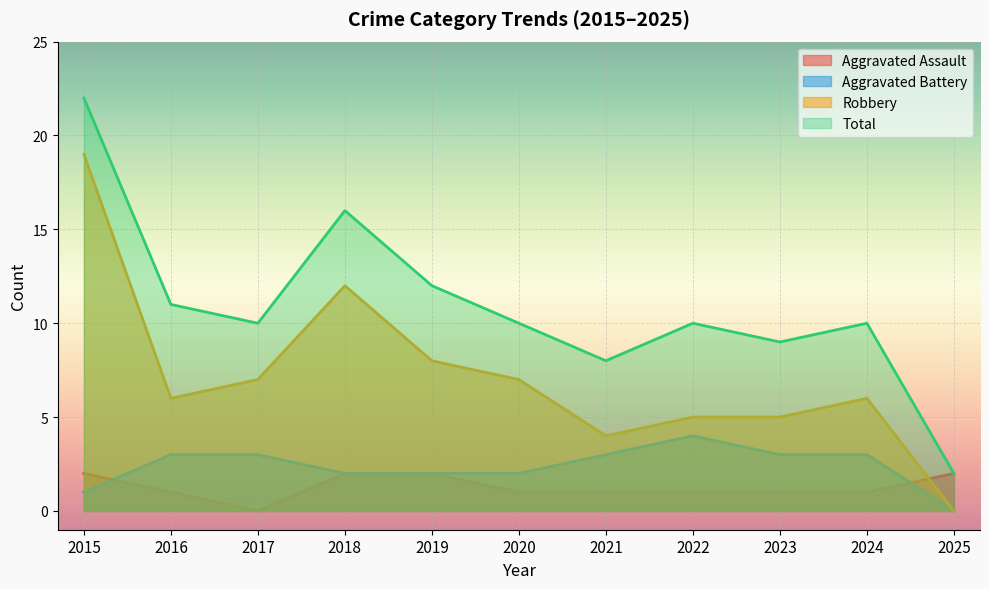

Where does the Aggravated Battery series first go above 3?

2022